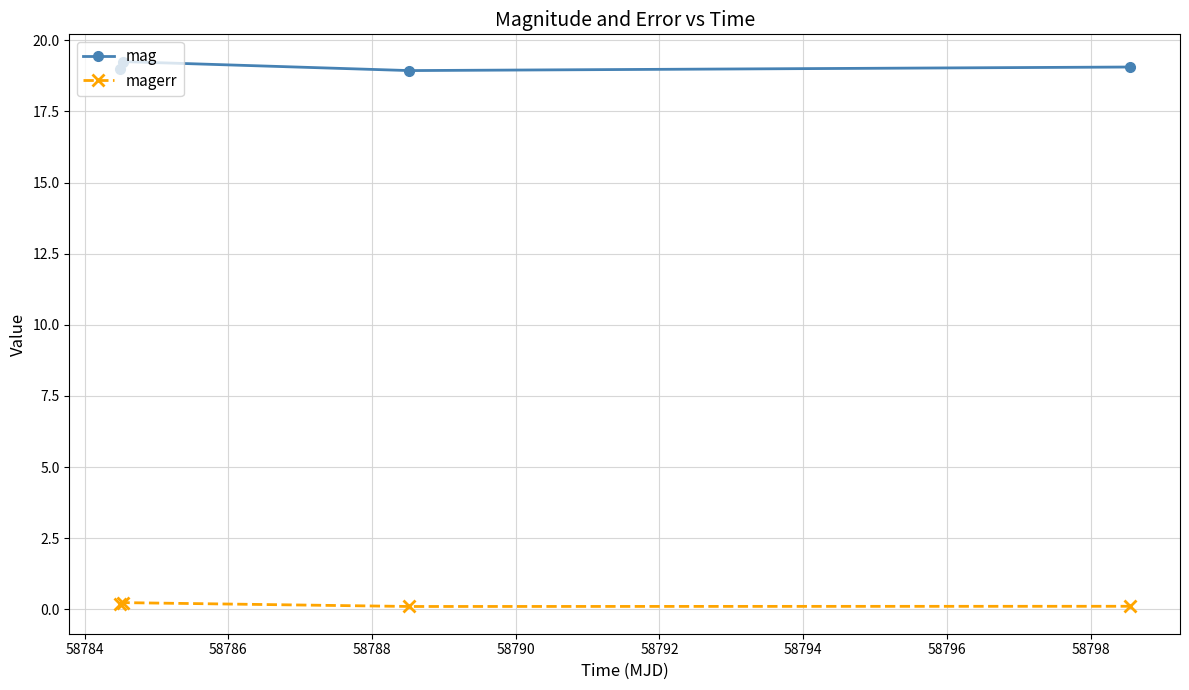

What is the minimum value for mag?

18.9